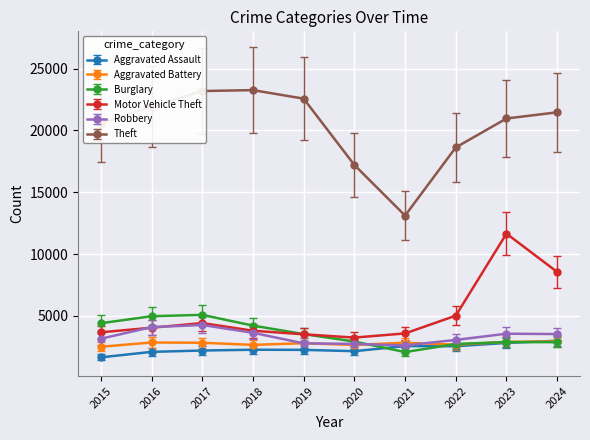

Between 2017 and 2018, which series saw the biggest shift?

Burglary